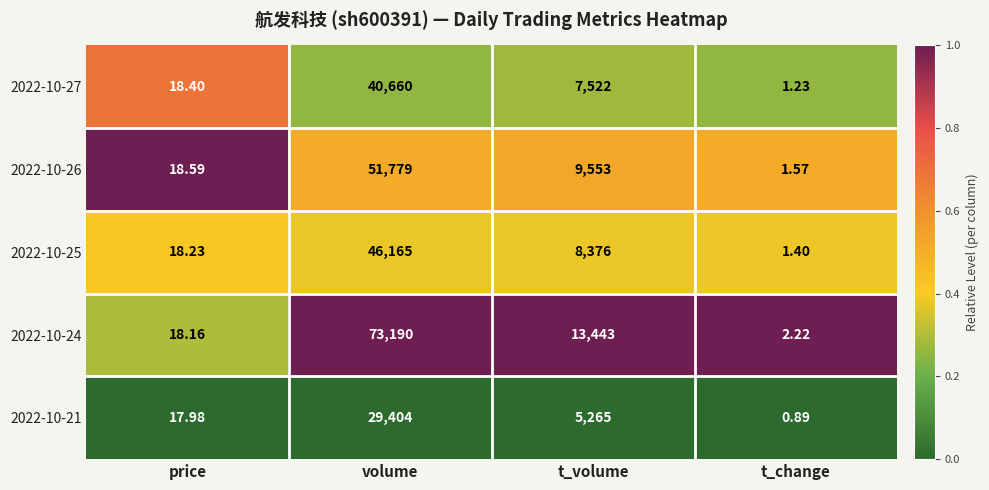

At which label does 2022-10-21 reach its peak?

volume